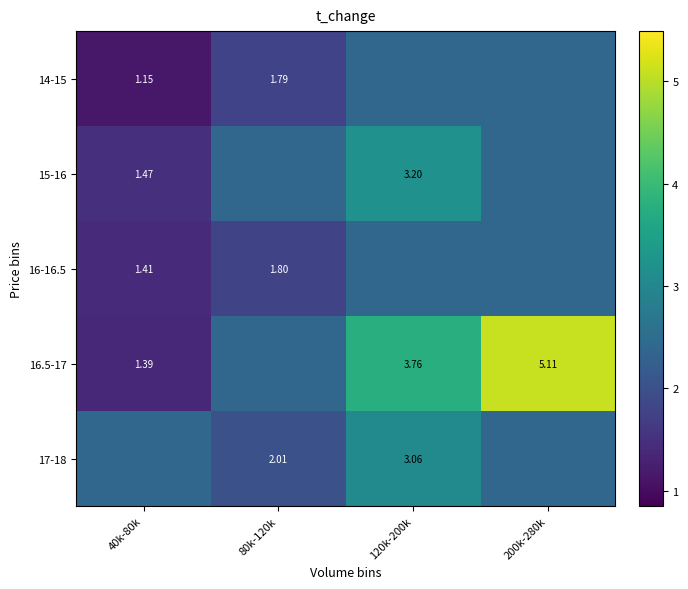

Which series has the widest spread of values?

16.5-17